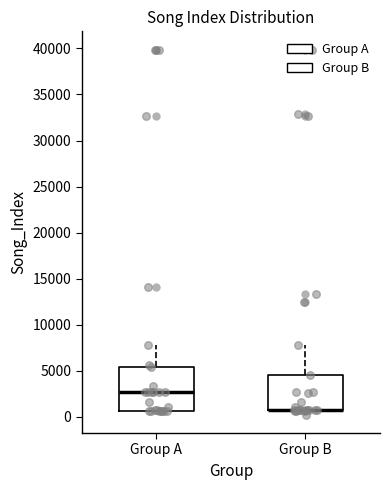

Reading left to right, read every box against the y-axis: the position of its median line, the range the box covers, and the ends of its whiskers. The values are not printed on the chart, so give them approximately, as read against the axis.

Group A: median 2500, box 500 to 5500, whiskers 500 to 8000
Group B: median 500 (drawn on the box's lower edge), box 500 to 4500, whiskers 0 to 8000